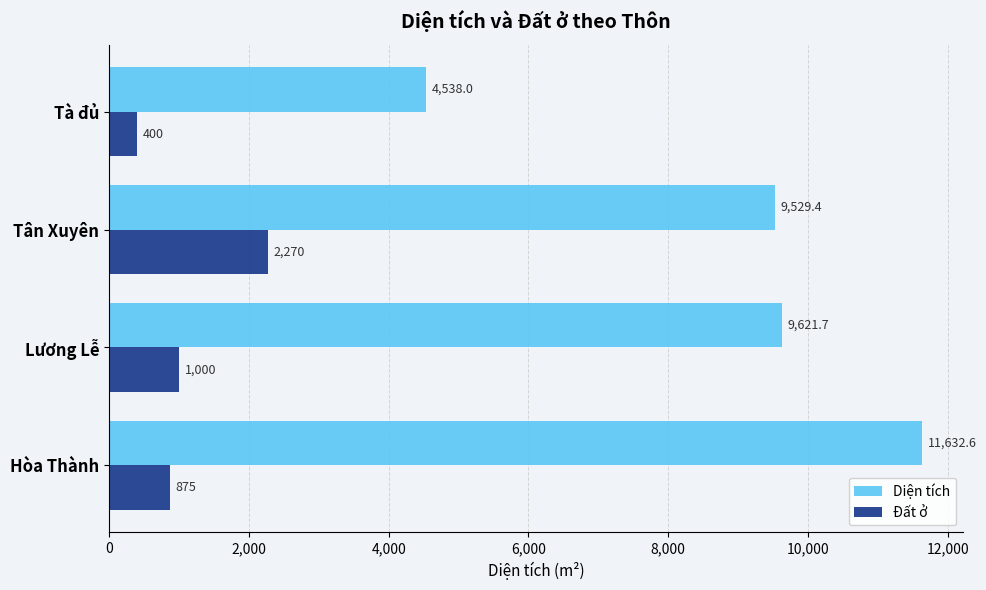

How many values in the Đất ở series are below 1000?

2